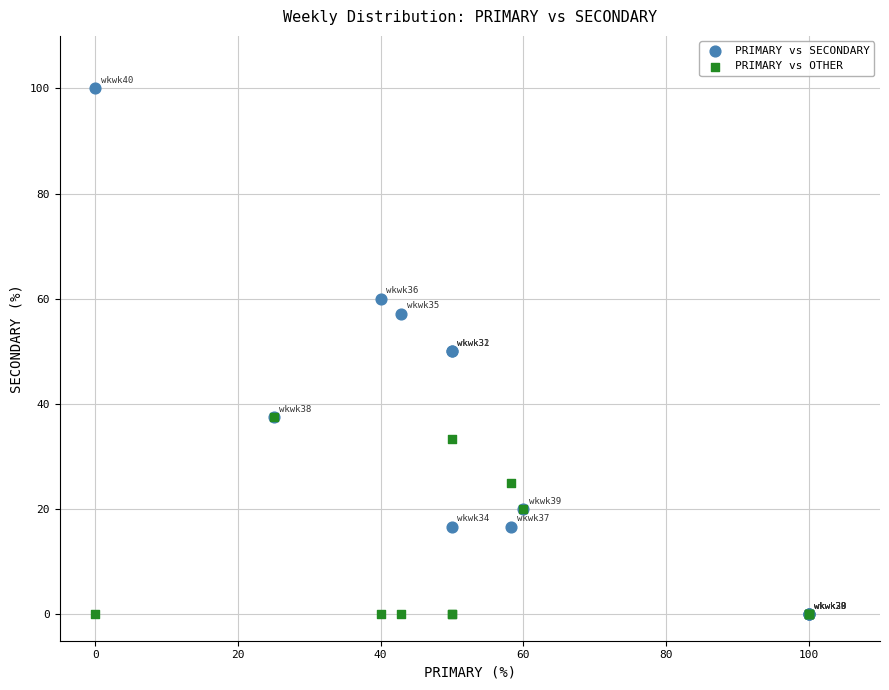

What are all the series names shown in the legend?

PRIMARY vs SECONDARY, PRIMARY vs OTHER